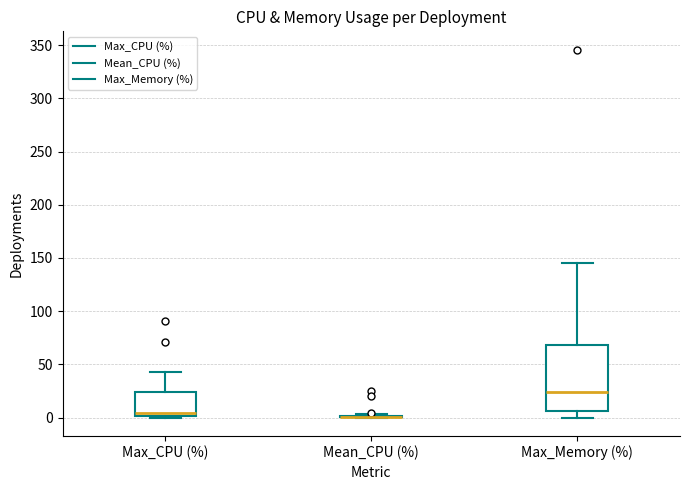

Reading left to right, read every box against the y-axis: the position of its median line, the range the box covers, and the ends of its whiskers. The values are not printed on the chart, so give them approximately, as read against the axis.

Max_CPU (%): median 5, box 0 to 25, whiskers 0 (just below the box's lower edge) to 45
Mean_CPU (%): box collapsed to a line at 0, whiskers 0 to 5
Max_Memory (%): median 25, box 5 to 70, whiskers 0 to 145